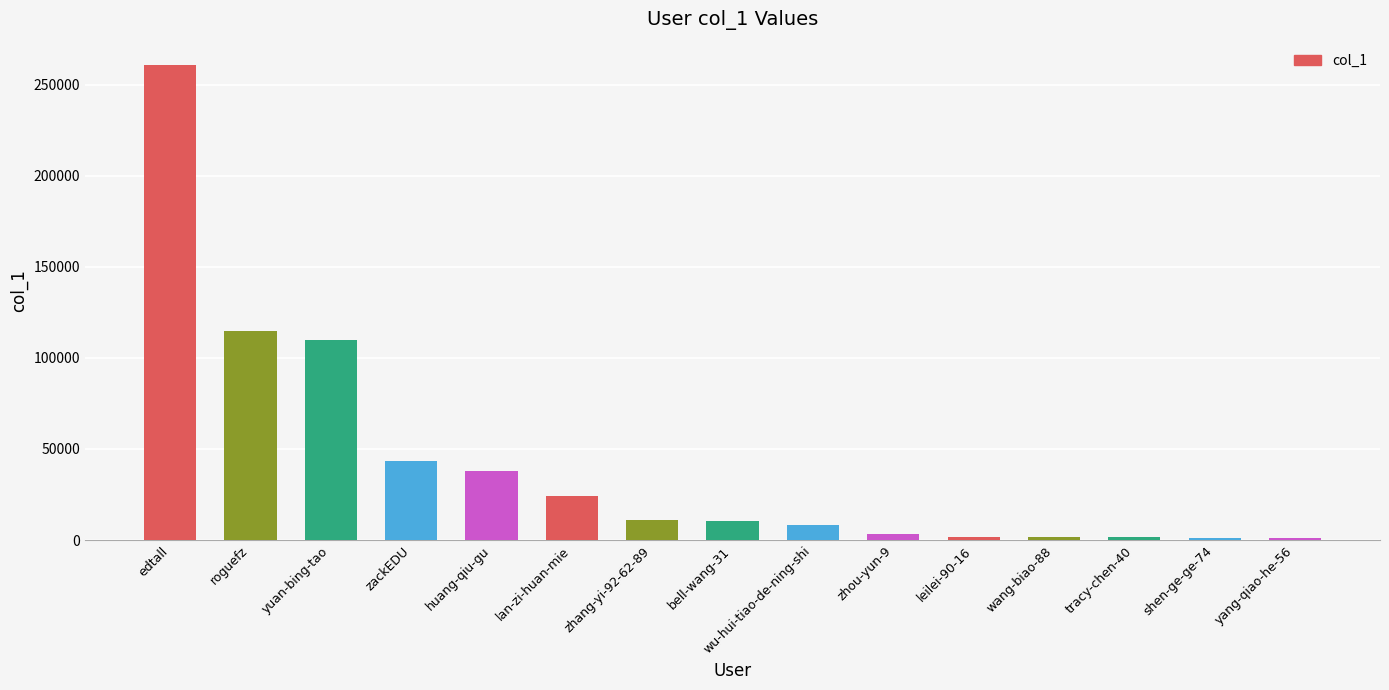

What is the ratio of the value at zackEDU to the value at tracy-chen-40?

30.2